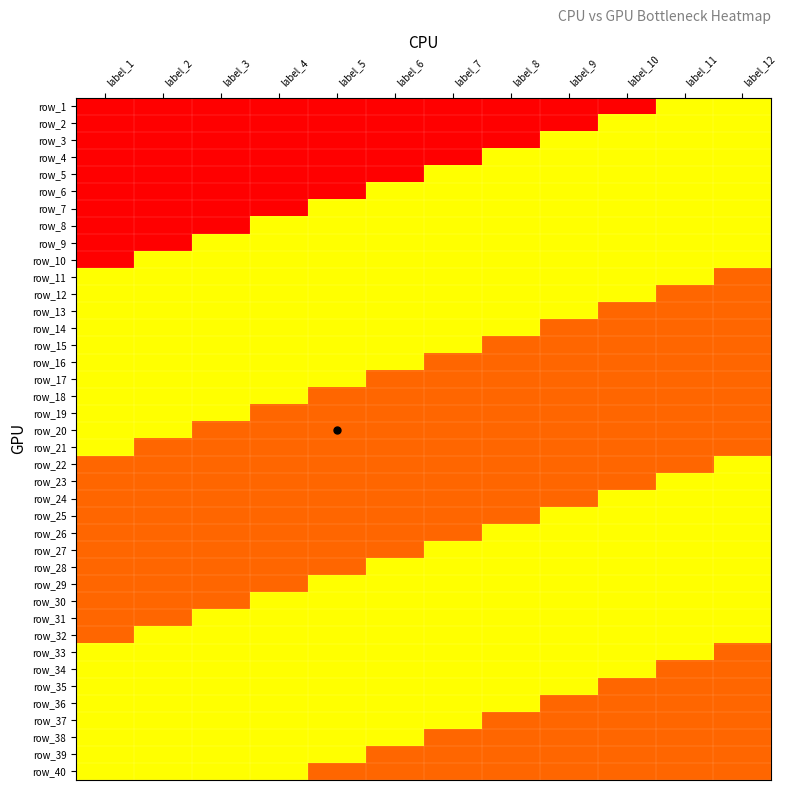

What is the greatest value displayed?

3